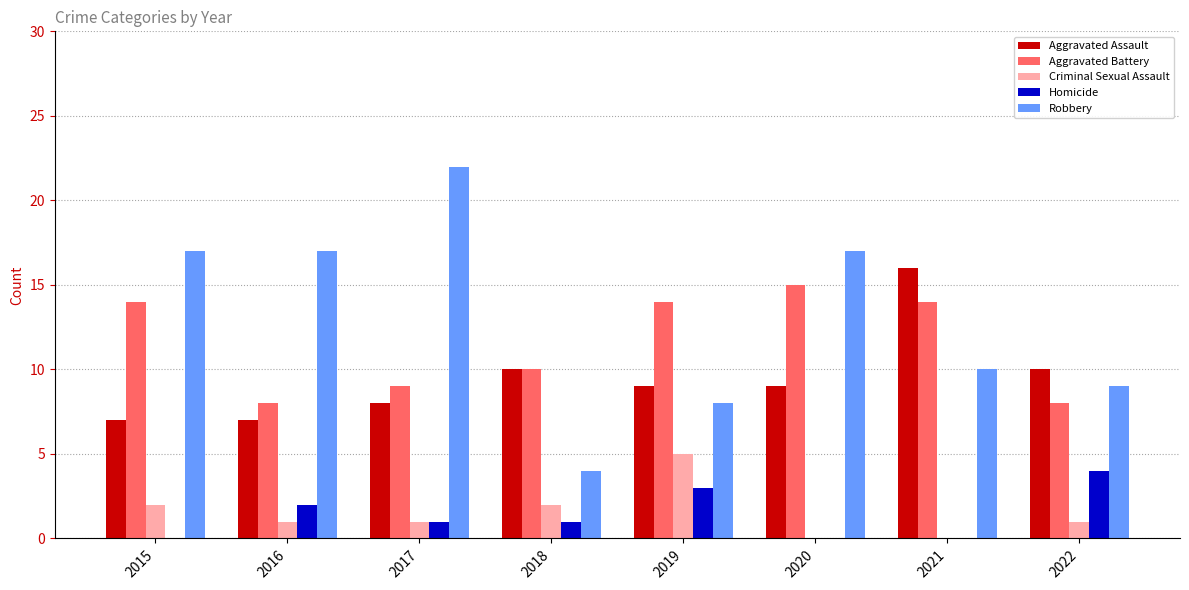

The Aggravated Battery series shows 15 at 2020. True or false?

True